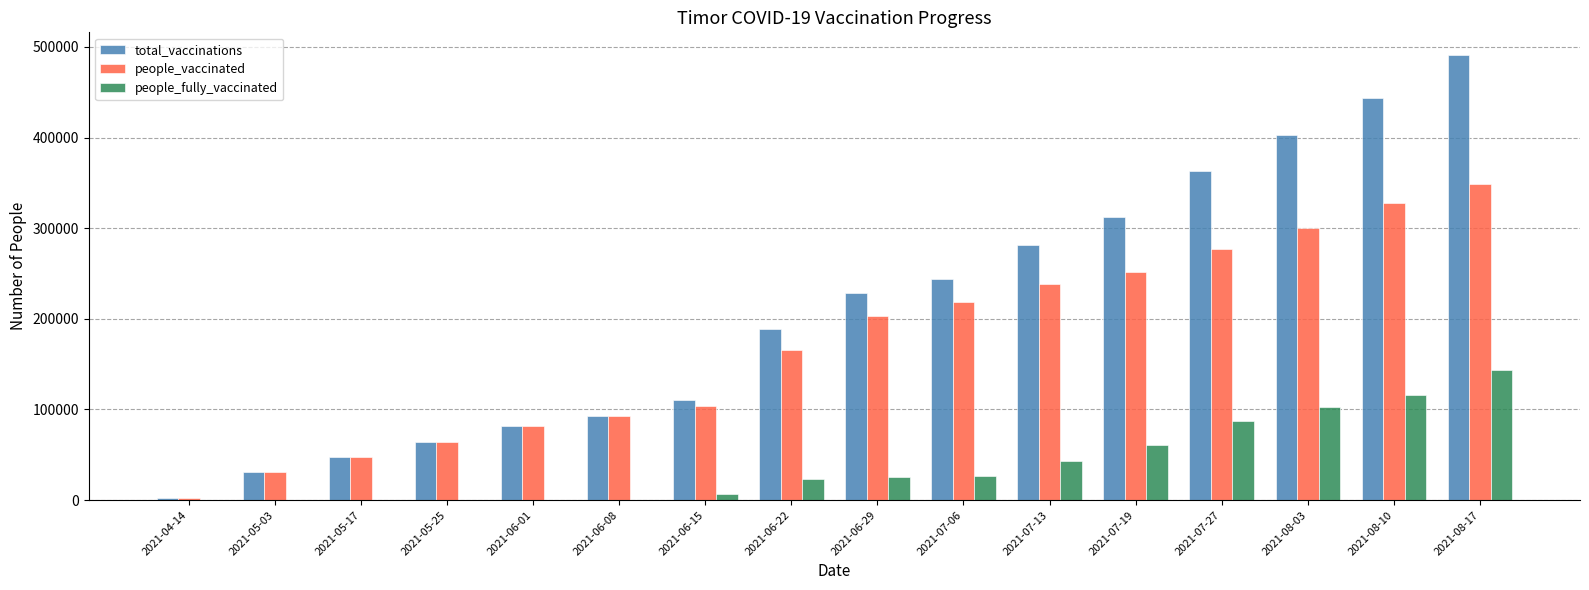

True or false: total_vaccinations has a value of 30599 at 2021-05-03.

True